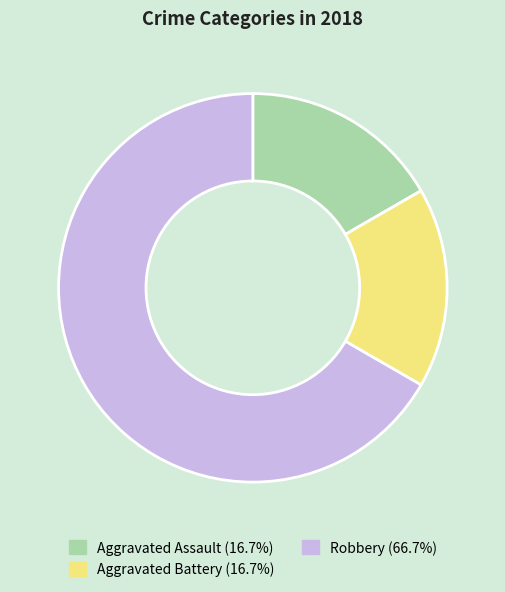

Count the number of slices in the pie.

3